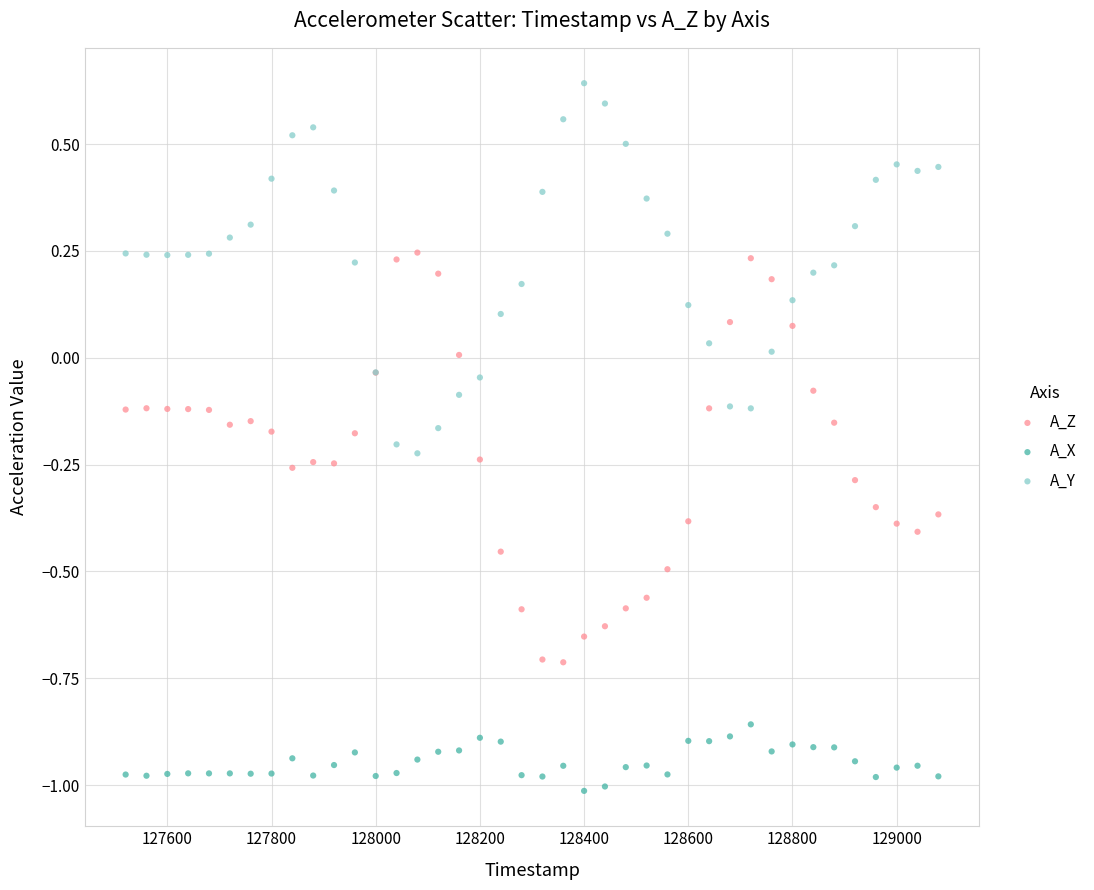

Which series contains the lowest Y value?

A_X